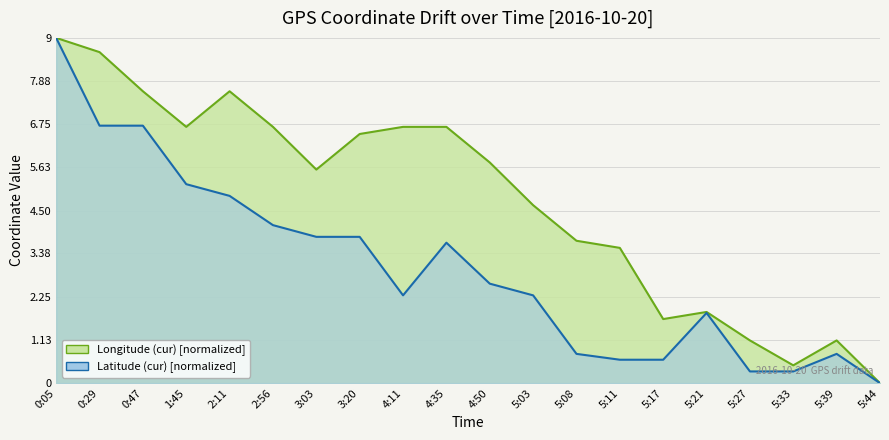

At which label does Longitude (cur) reach its peak?

0:05